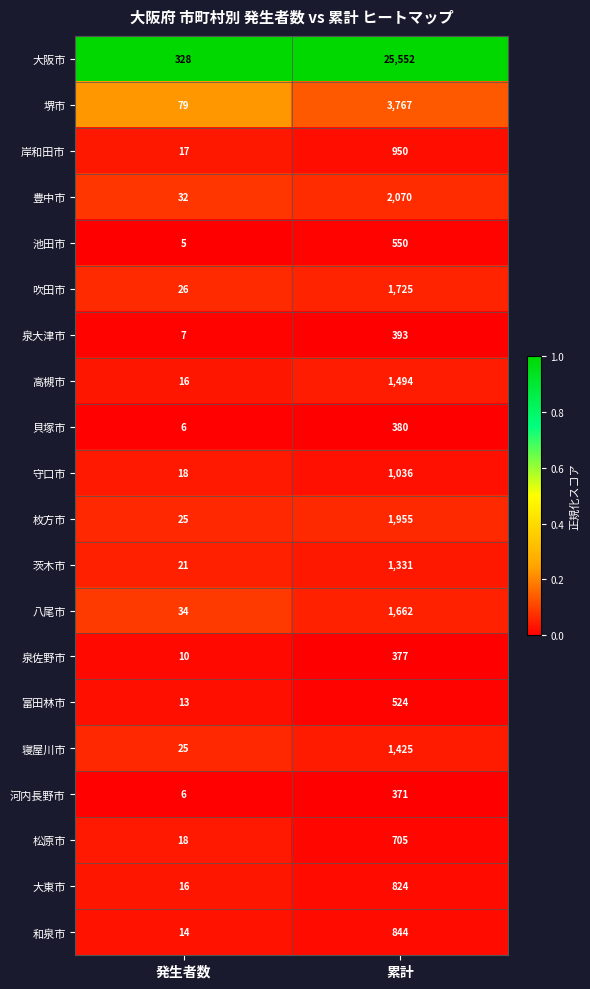

Which category has the lowest value across all series?

発生者数